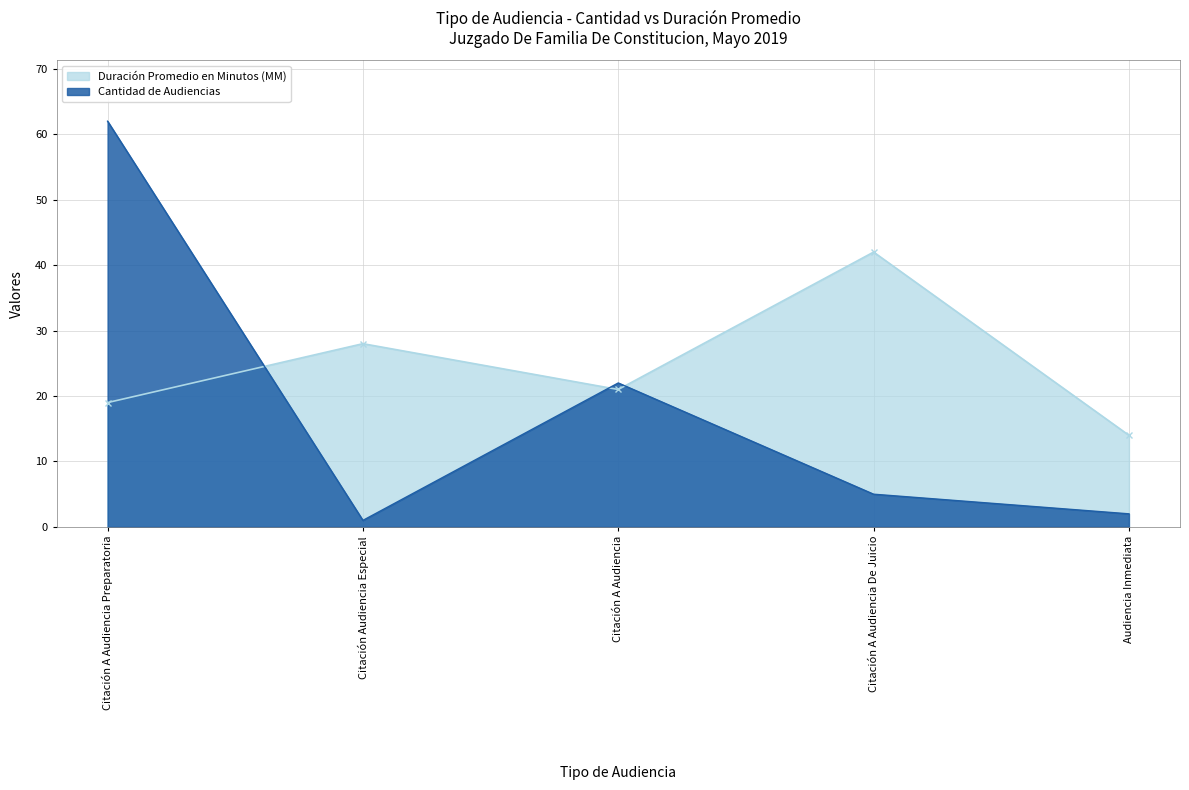

Which has a higher value, Citación Audiencia Especial or Citación A Audiencia De Juicio?

Citación A Audiencia De Juicio